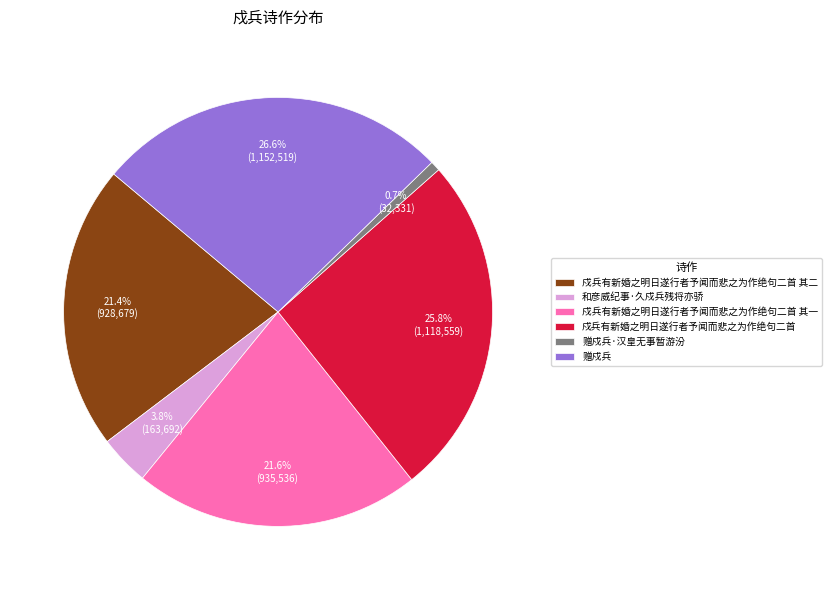

To the nearest percent, what portion does 戍兵有新婚之明日遂行者予闻而悲之为作绝句二首 其二 represent?

21%